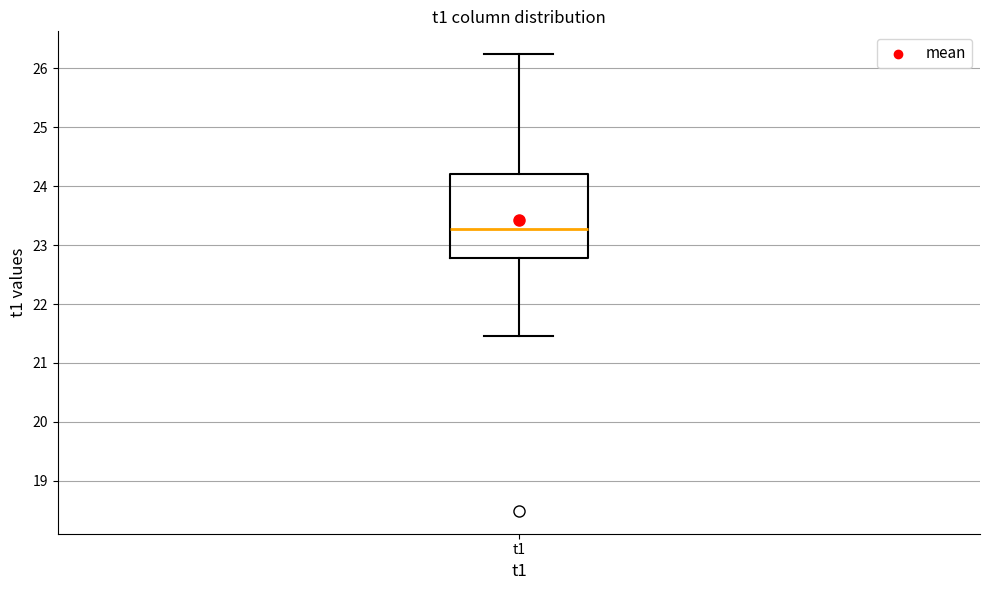

Transcribe this box plot: give where the median line is, the range the box spans, and where the two whiskers end, as read against the y-axis. The values are not printed on the chart, so give them approximately, as read against the axis.

median 23.3, box 22.8 to 24.2, whiskers 21.5 to 26.2